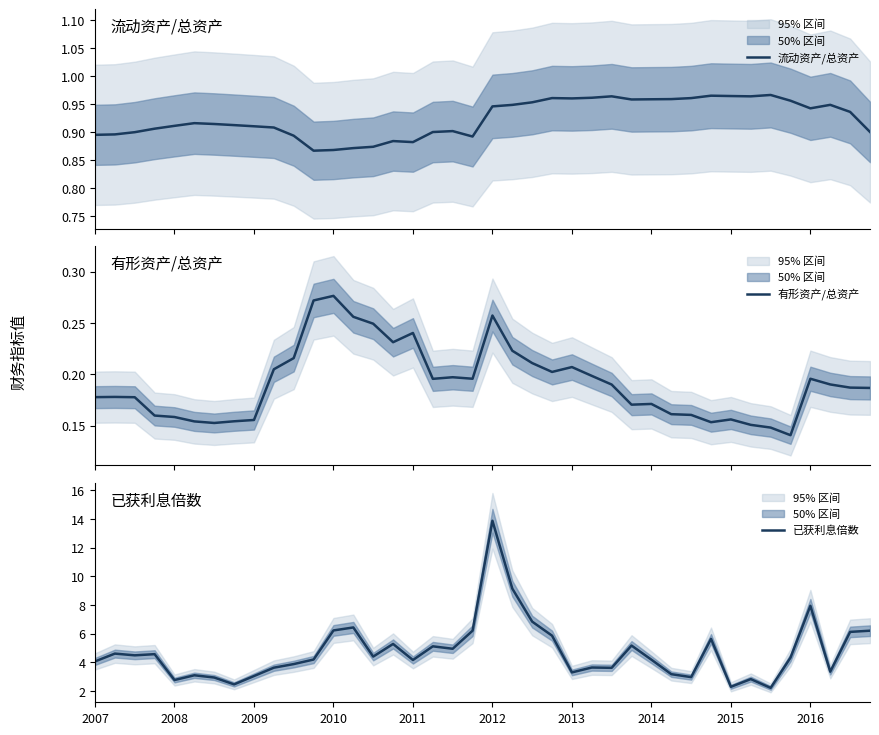

What is the highest value of the 已获利息倍数 series?

13.9